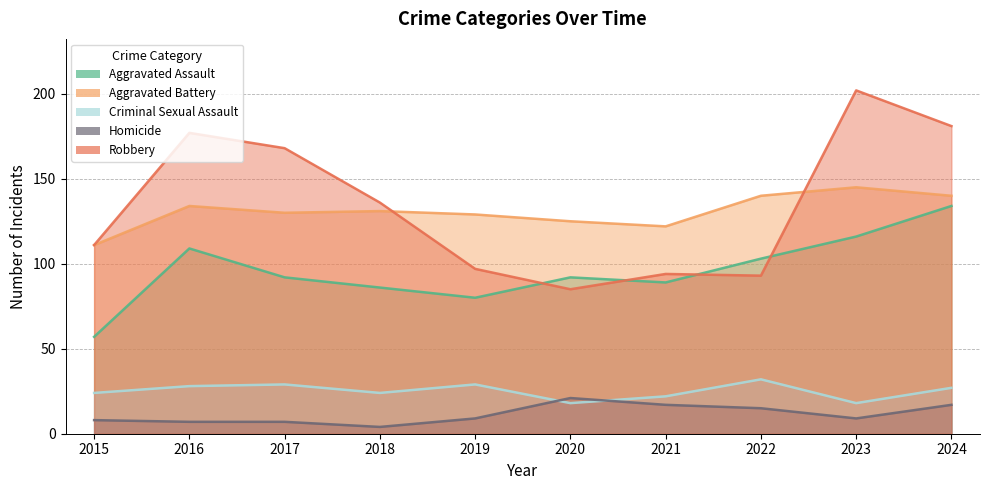

What is the highest value of the Homicide series?

21